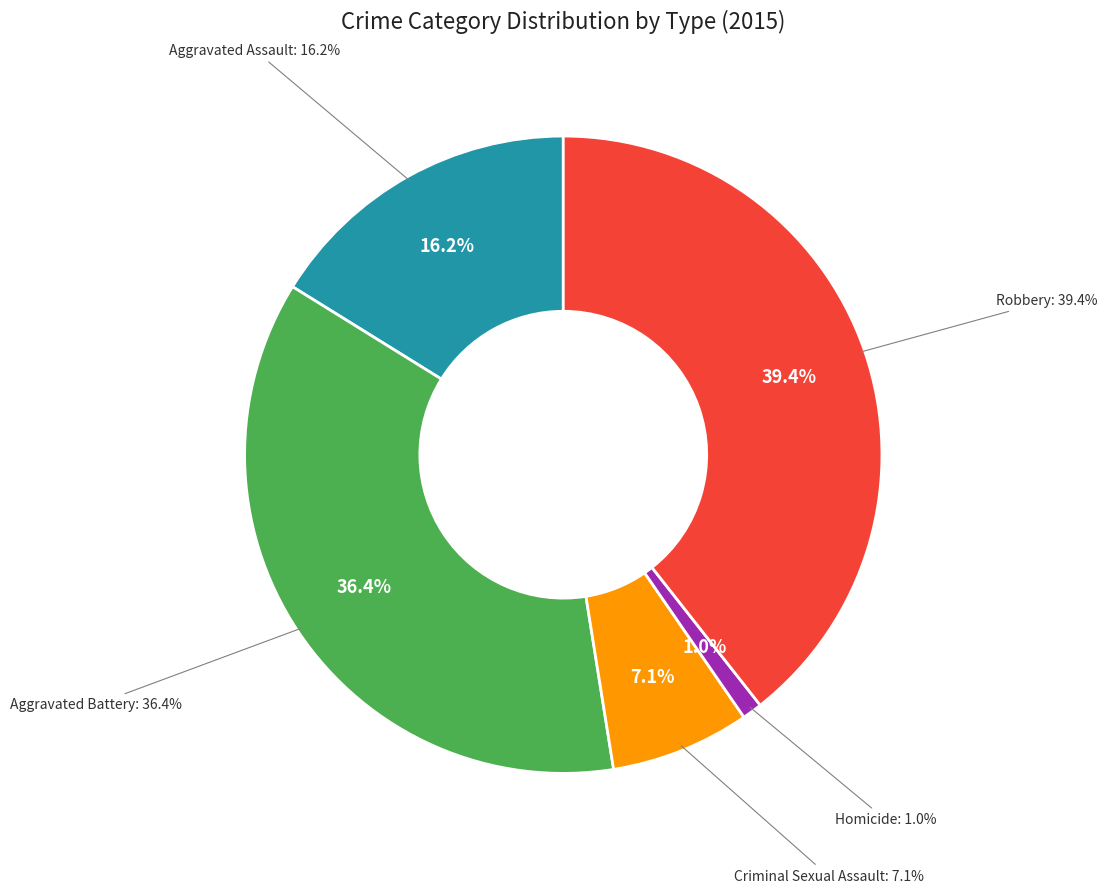

True or false: Criminal Sexual Assault accounts for 7% of the total.

True